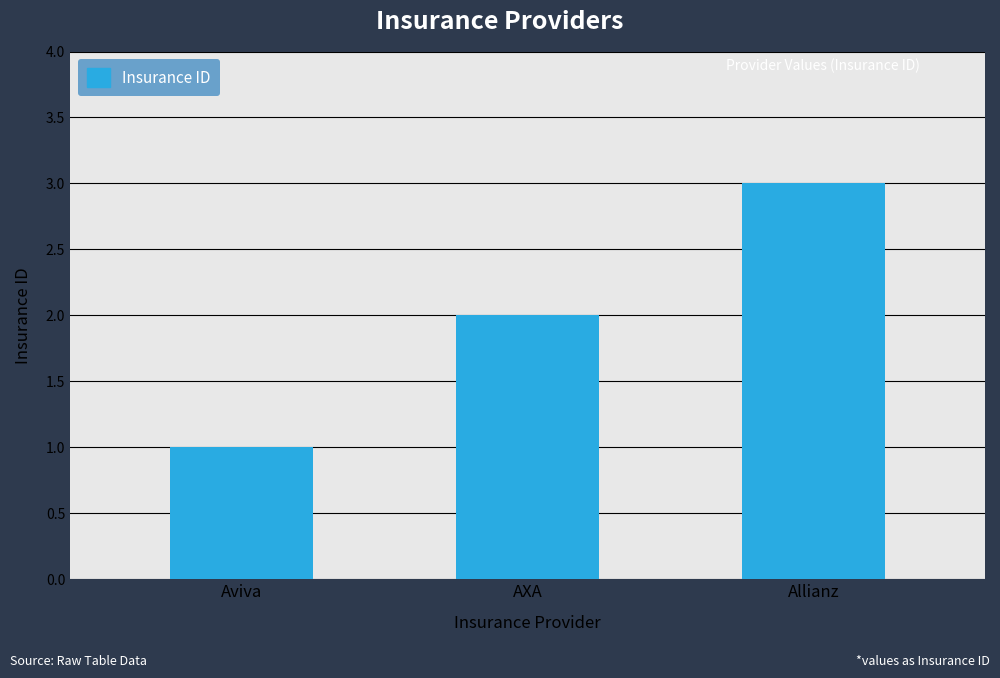

Rank the categories by value from lowest to highest.

Aviva, AXA, Allianz